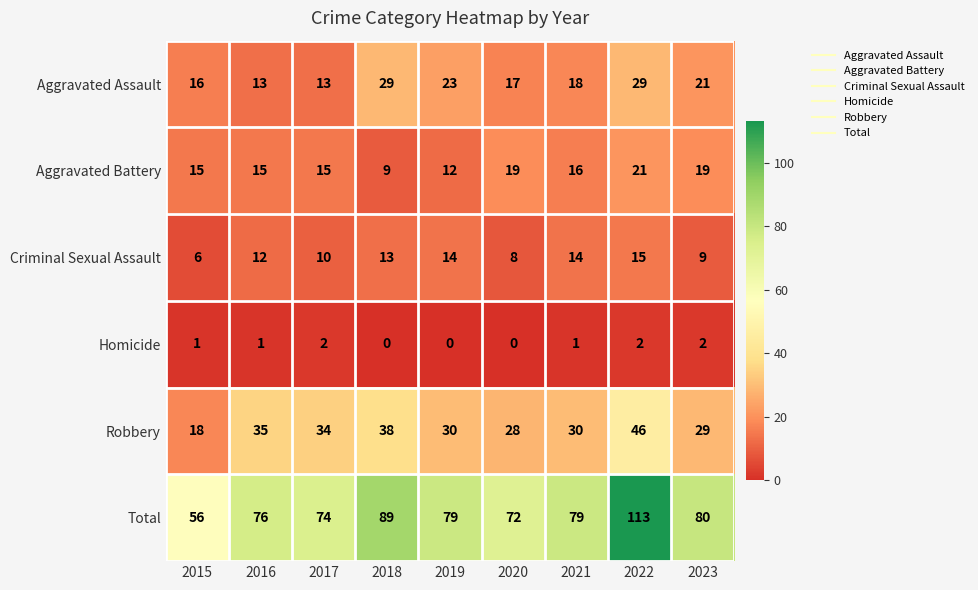

How many data points does each series have?

9